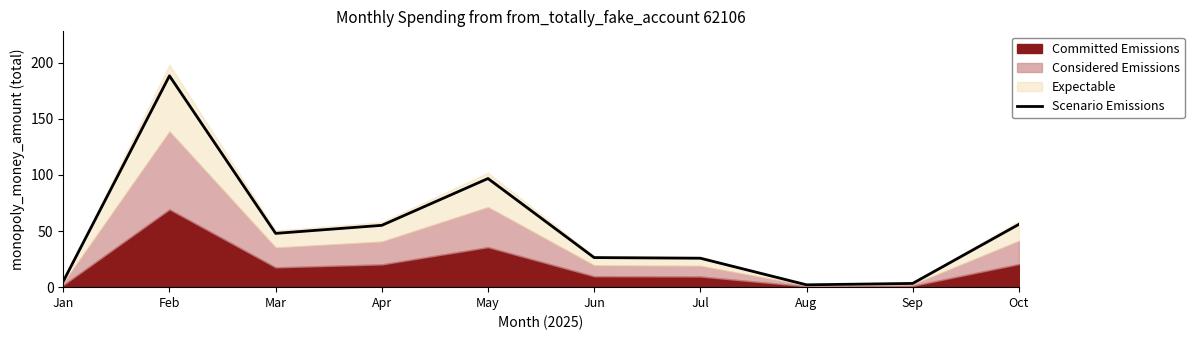

Reading left to right, list all the values displayed in this chart.

Jan=5.2	Feb=188.3	Mar=47.9	Apr=55.1	May=96.8	Jun=26.4	Jul=25.8	Aug=2.1	Sep=3.3	Oct=56.0